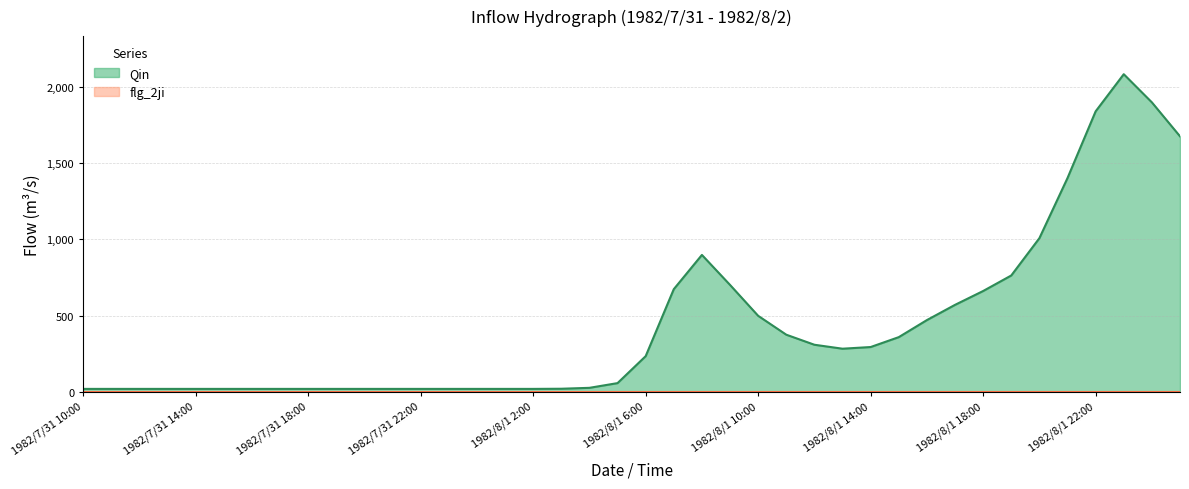

How many lines are shown in the chart?

2